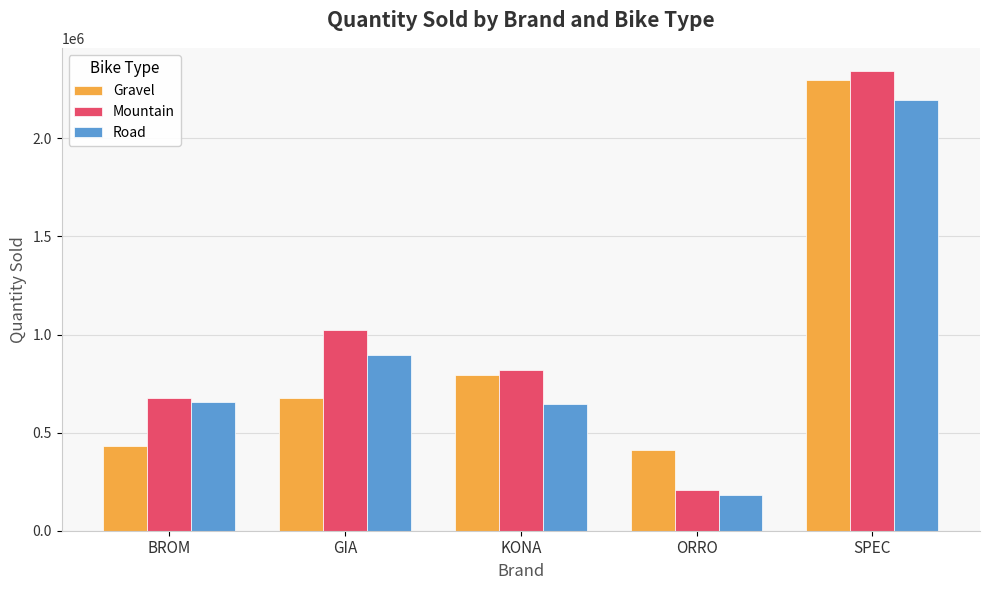

What is the approximate value of Mountain at KONA, to the nearest 50?

820550